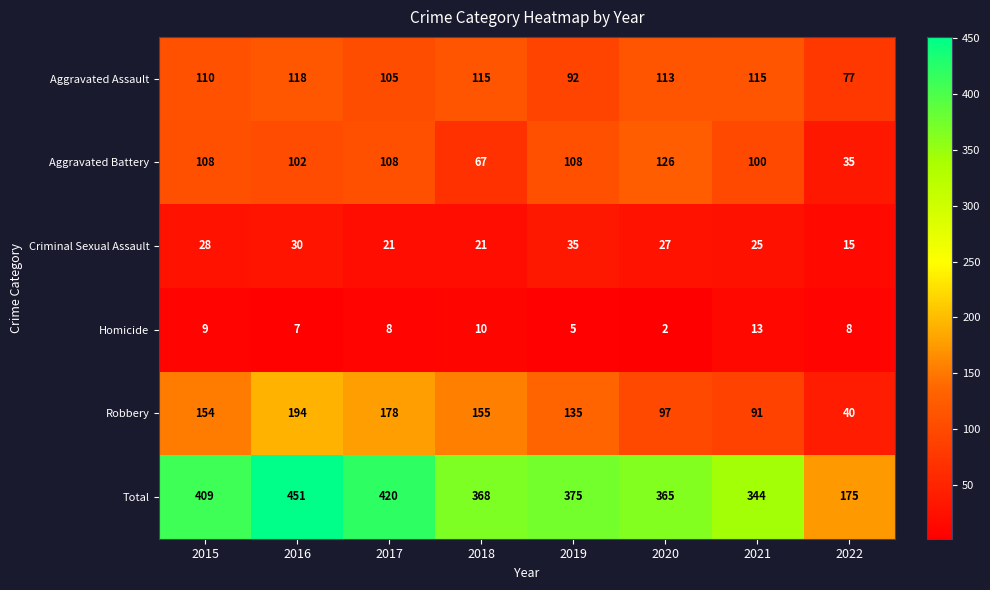

Which category has the highest value in the Aggravated Assault series?

2016